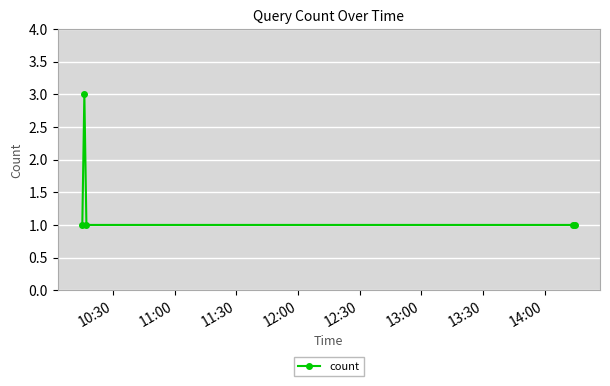

What is the sum of all values?

7